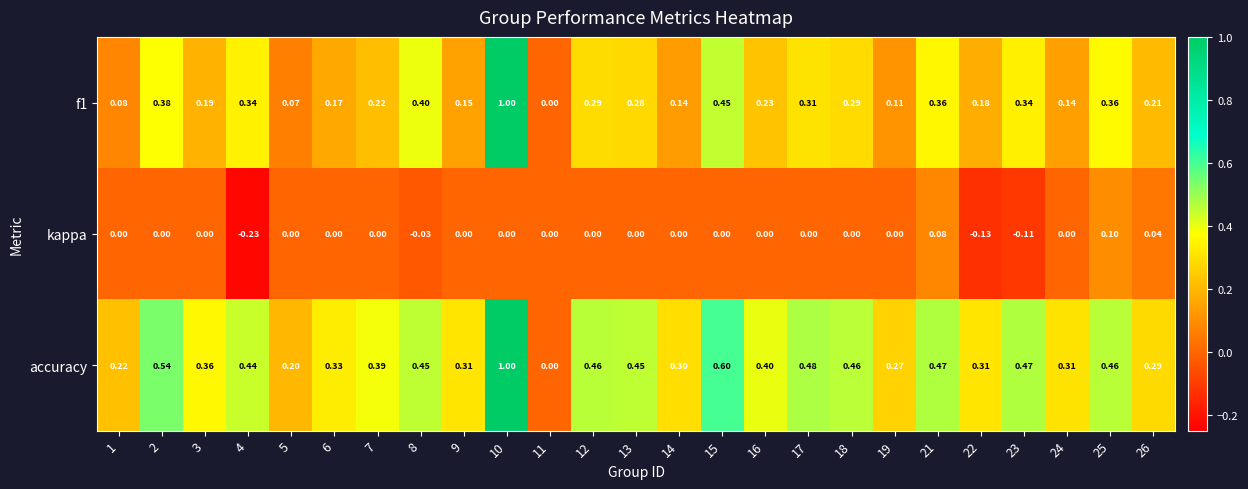

Which series has the largest total across all categories?

accuracy